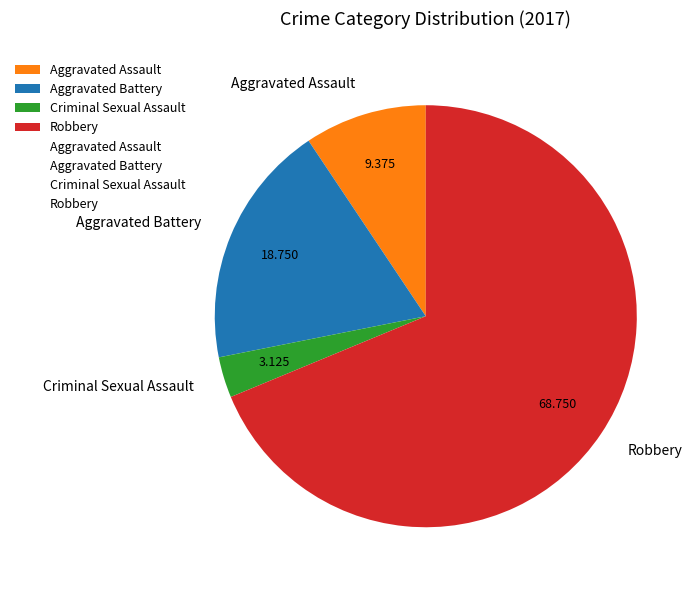

Is it true that Aggravated Assault is 20% of the pie?

False